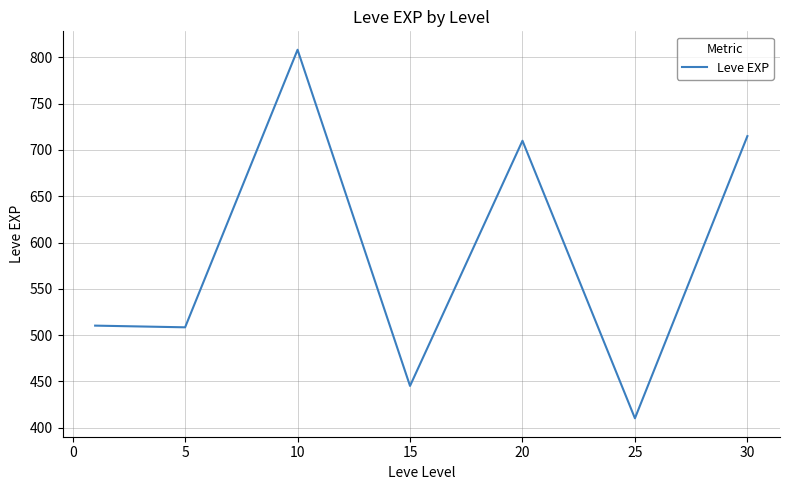

What is the average value?

586.7